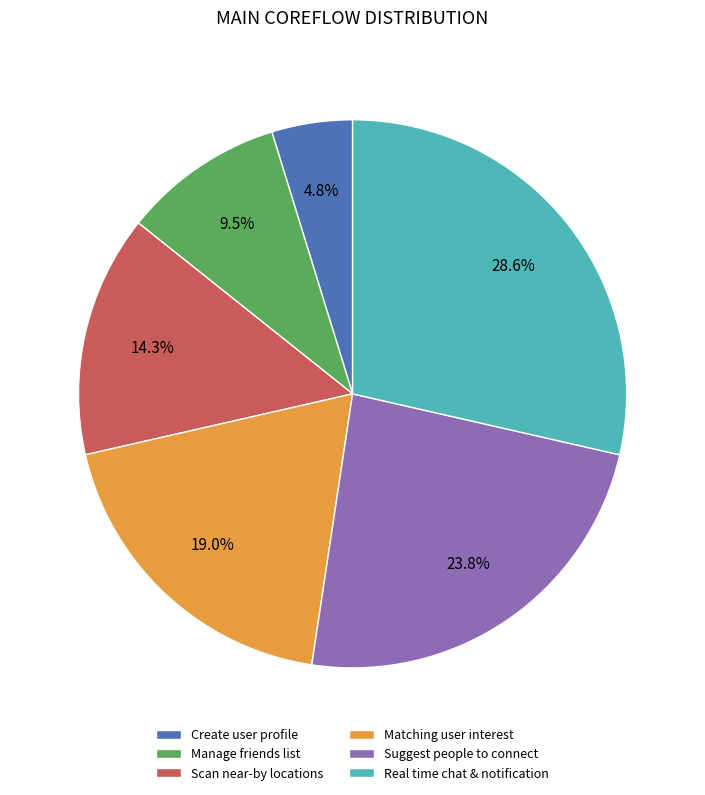

True or false: Scan near-by locations accounts for 20% of the total.

False